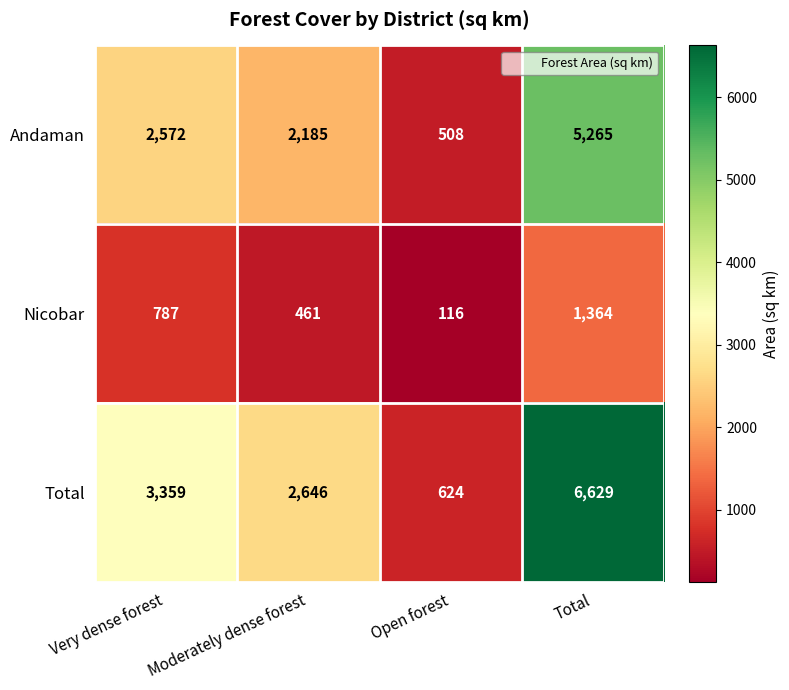

What is the maximum value for Nicobar?

1364